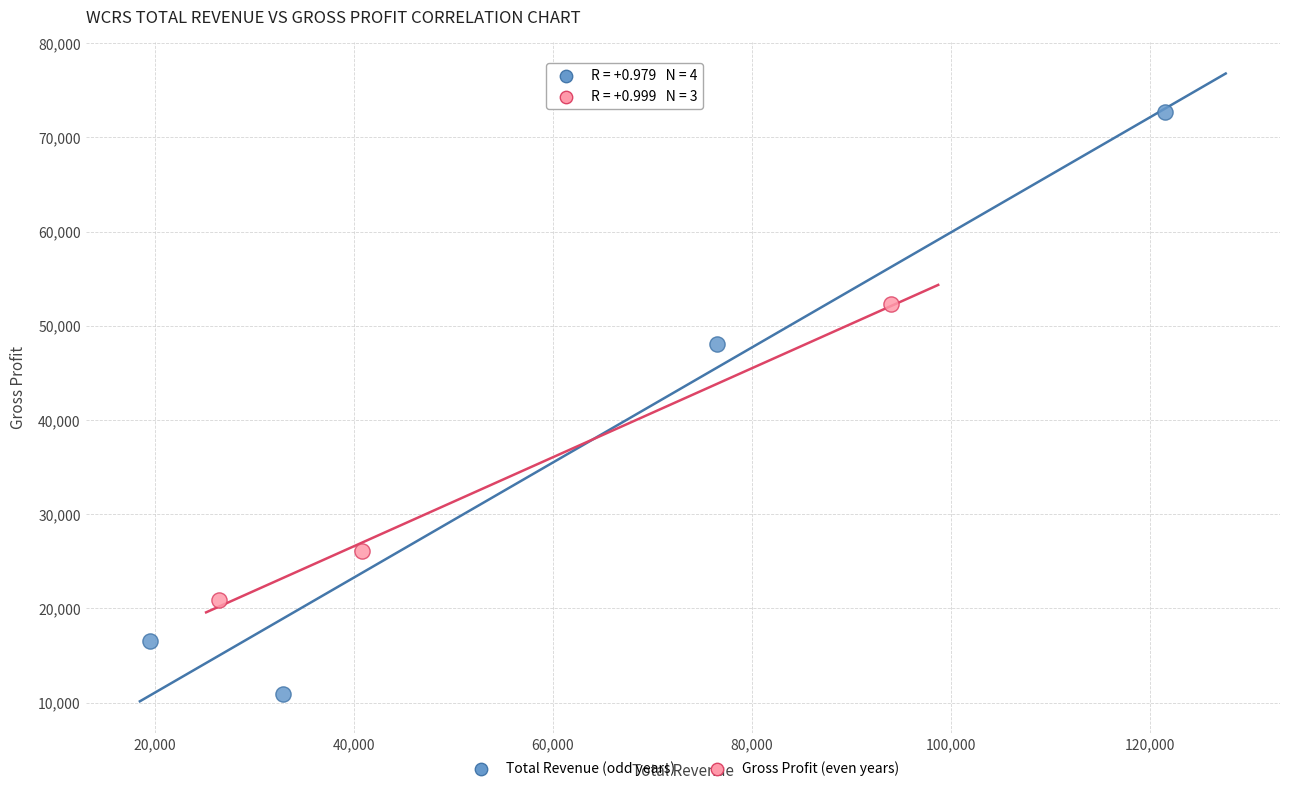

Which series reaches the maximum Y coordinate?

Total Revenue (odd years)